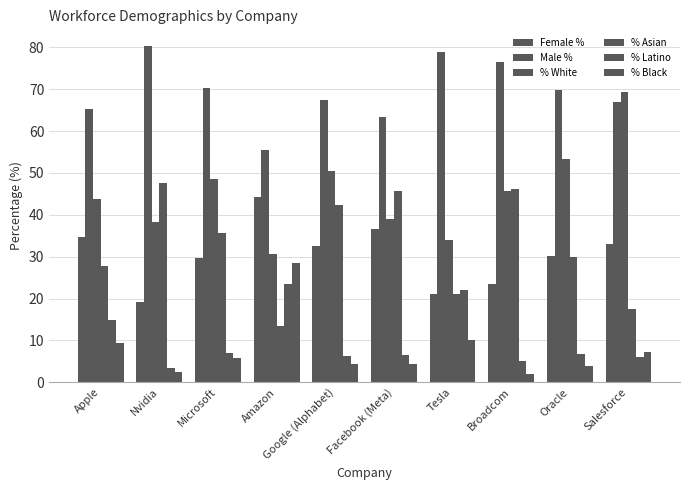

What is the sum of the % Black values at Tesla and Nvidia?

12.5